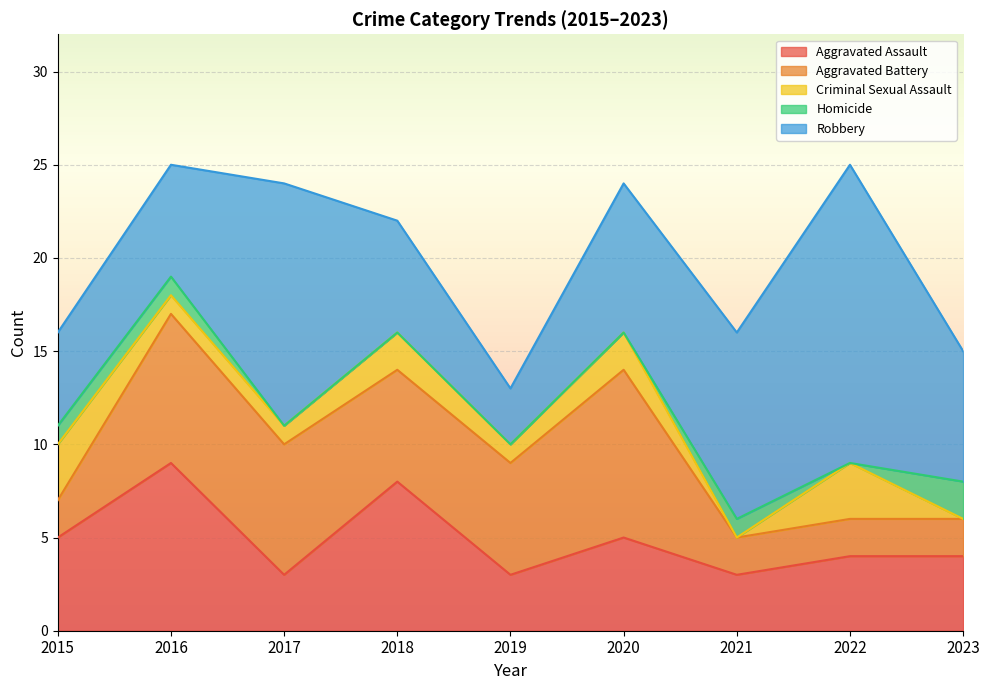

Reading left to right, what are all the values shown in this chart?

Aggravated Assault: 2015=5	2016=9	2017=3	2018=8	2019=3	2020=5	2021=3	2022=4	2023=4
Aggravated Battery: 2015=2	2016=8	2017=7	2018=6	2019=6	2020=9	2021=2	2022=2	2023=2
Criminal Sexual Assault: 2015=3	2016=1	2017=1	2018=2	2019=1	2020=2	2021=0	2022=3	2023=0
Homicide: 2015=1	2016=1	2017=0	2018=0	2019=0	2020=0	2021=1	2022=0	2023=2
Robbery: 2015=5	2016=6	2017=13	2018=6	2019=3	2020=8	2021=10	2022=16	2023=7